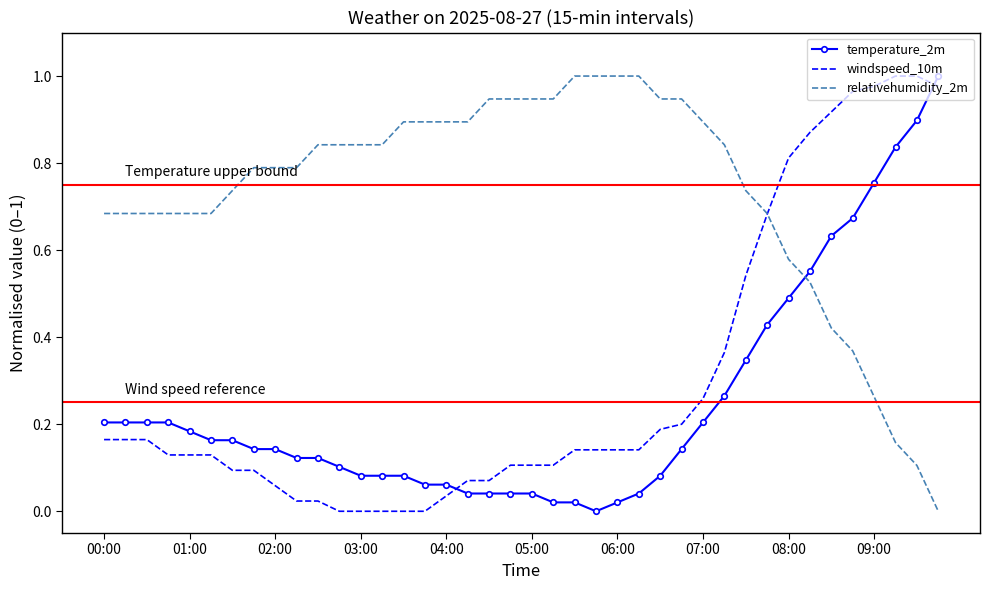

True or false: temperature_2m and windspeed_10m intersect in this chart.

True